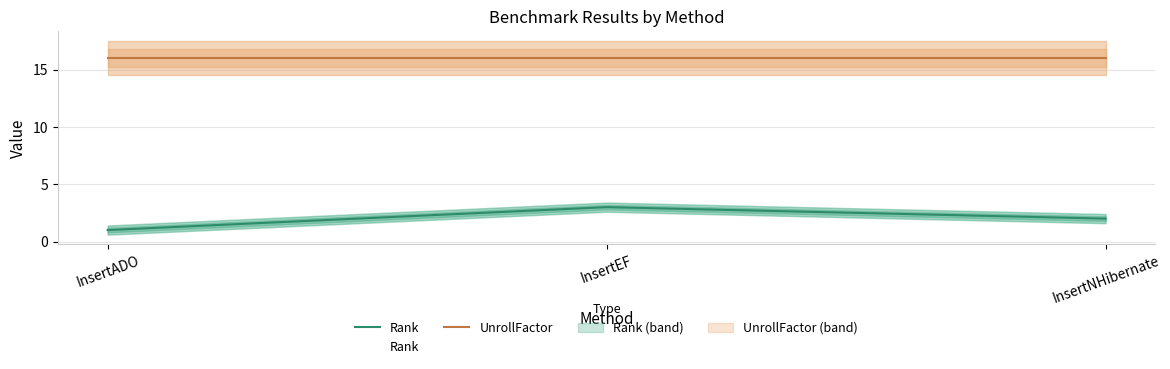

Reading right to left, list all the values displayed in this chart.

Rank: 2	3	1
UnrollFactor: 16	16	16